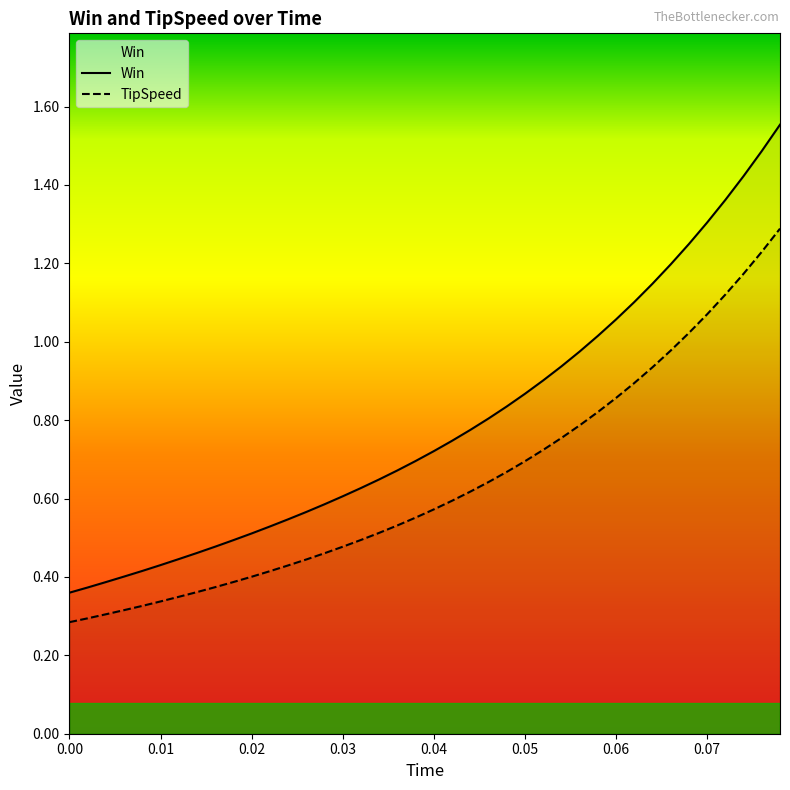

True or false: TipSpeed and Win cross at least once.

False